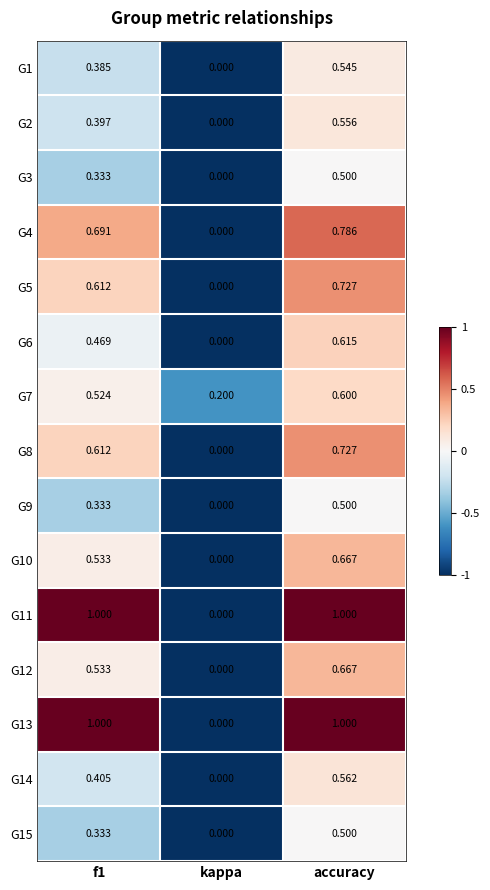

At which label is G1 closest to 0?

kappa